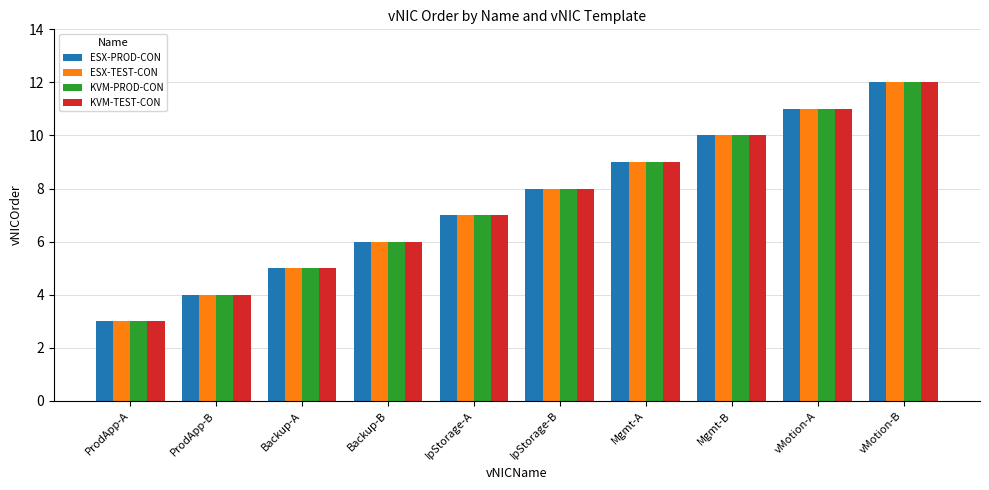

Reading left to right, extract all data points from this chart.

ESX-PROD-CON: 3	4	5	6	7	8	9	10	11	12
ESX-TEST-CON: 3	4	5	6	7	8	9	10	11	12
KVM-PROD-CON: 3	4	5	6	7	8	9	10	11	12
KVM-TEST-CON: 3	4	5	6	7	8	9	10	11	12